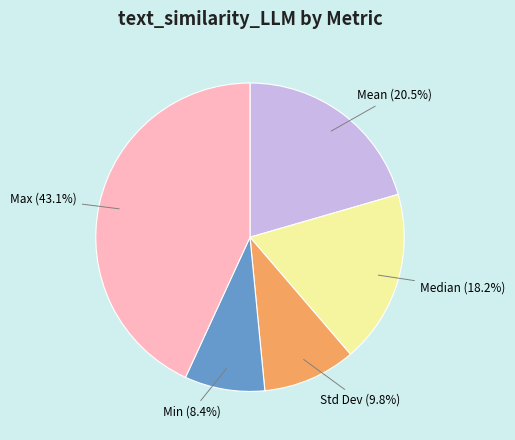

Is there any slice that represents more than half of the pie?

No